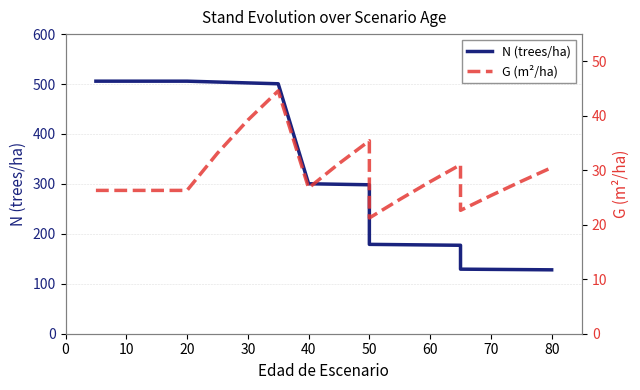

True or false: N (trees/ha) and G (m²/ha) cross at least once.

False